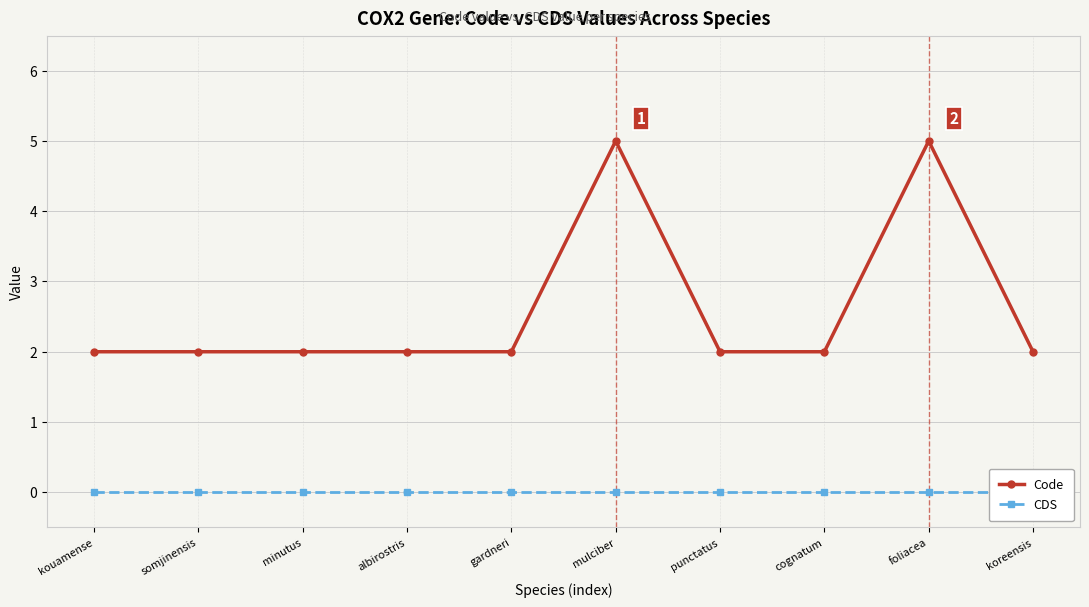

At how many categories does at least one series exceed 0?

10